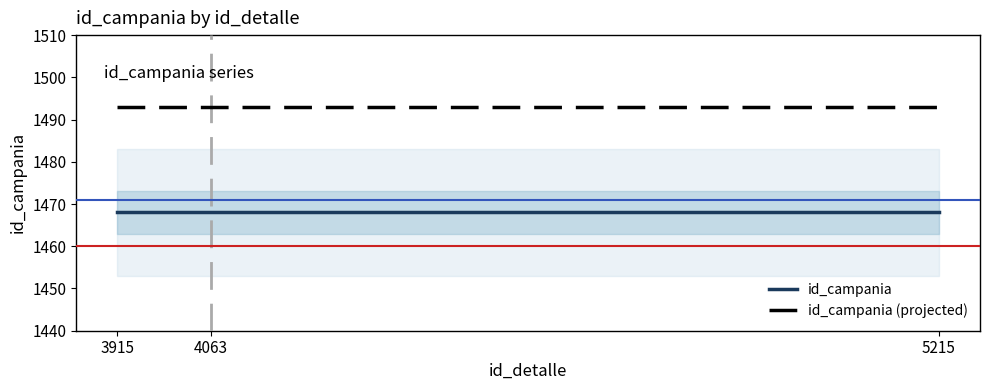

What is the sum of the id_campania (projected) values at 3915 and 5215?

2986